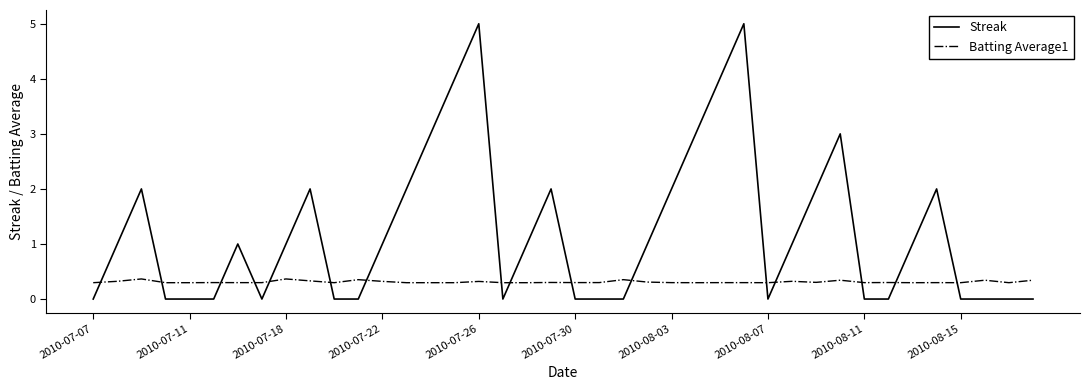

What is the difference between the maximum and minimum values in the Streak series?

5.0